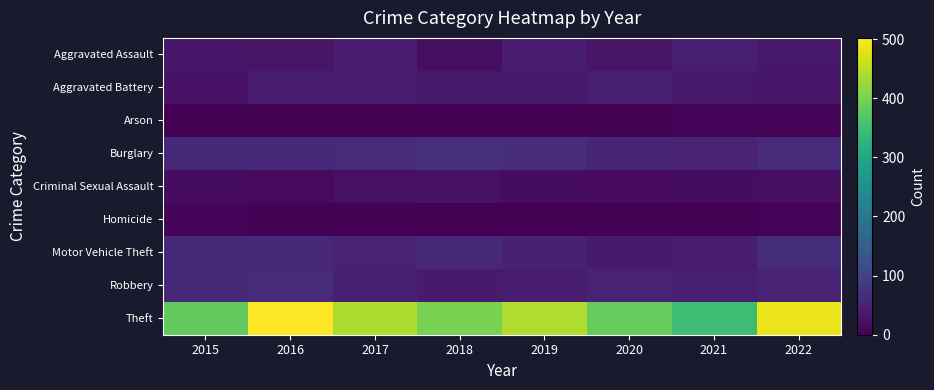

What is the difference between the highest and lowest values at 2020?

381